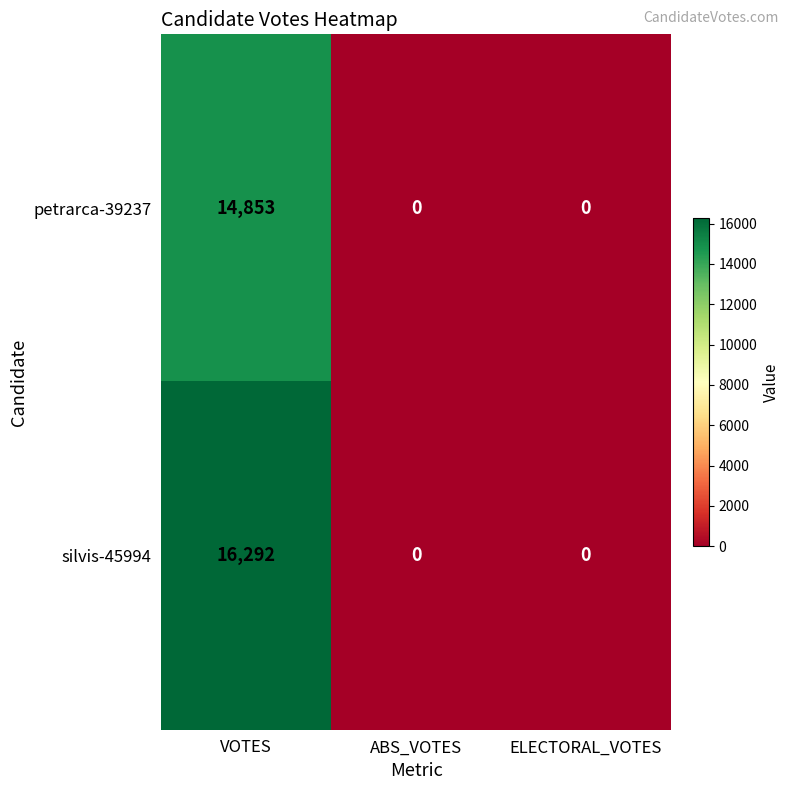

Reading left to right, extract all data points from this chart.

petrarca-39237: VOTES=14853	ABS_VOTES=0	ELECTORAL_VOTES=0
silvis-45994: VOTES=16292	ABS_VOTES=0	ELECTORAL_VOTES=0